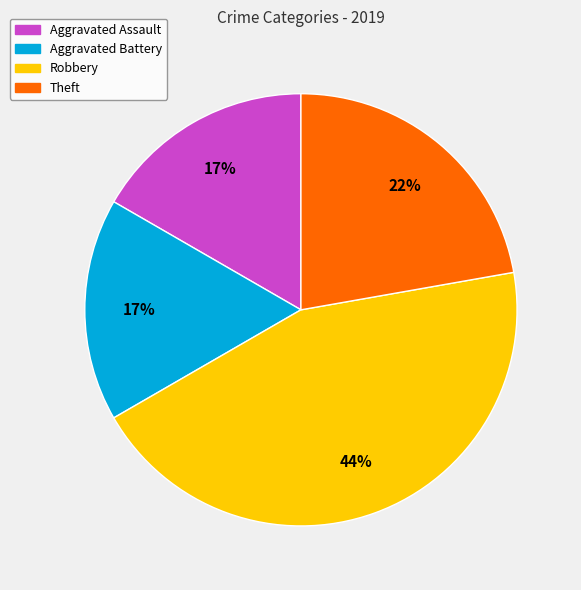

What is the largest slice in the pie chart?

Robbery